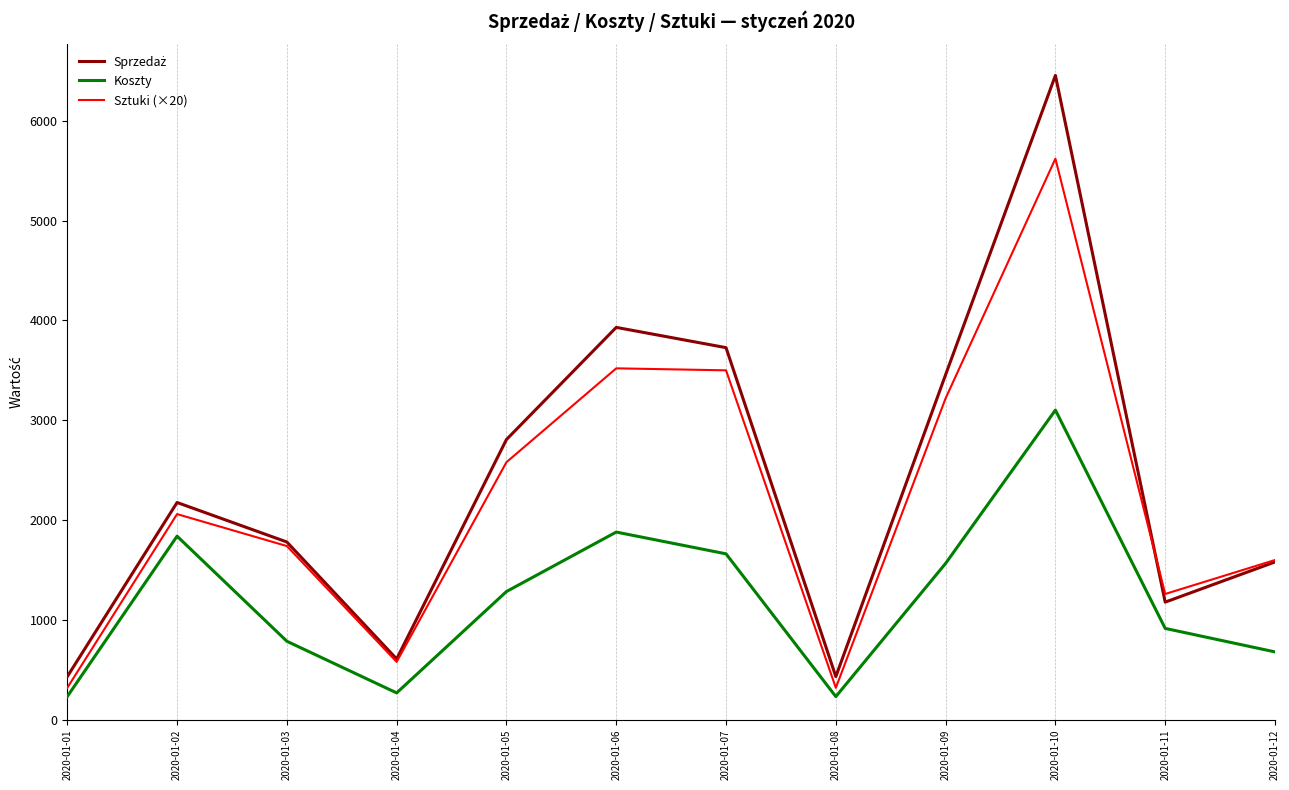

Where is Koszty nearest to the value 1667?

2020-01-07